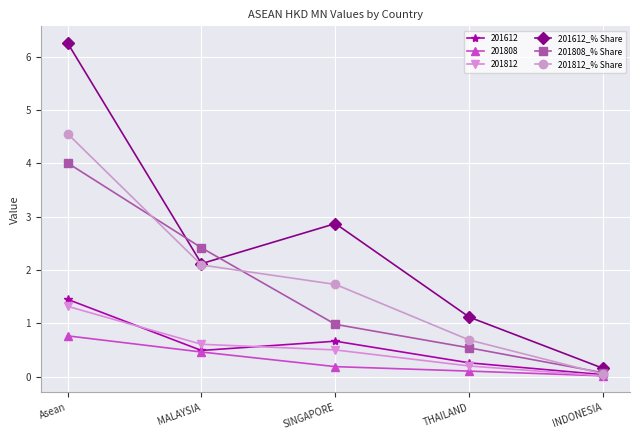

What is the spread (max minus min) of values at MALAYSIA?

2.0